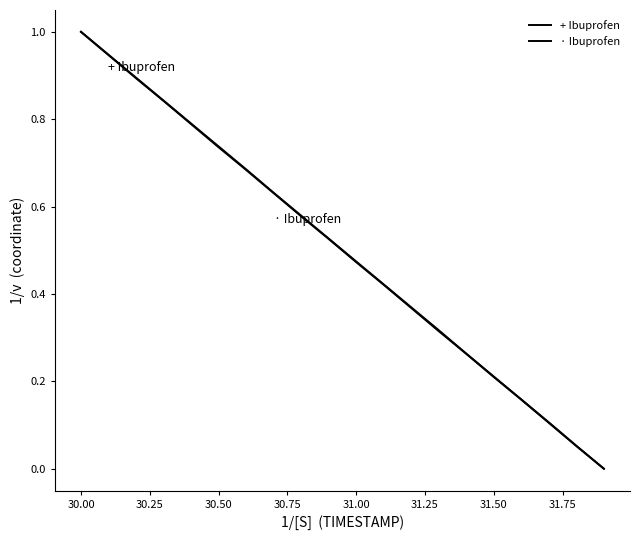

How many values in + Ibuprofen are above zero?

19